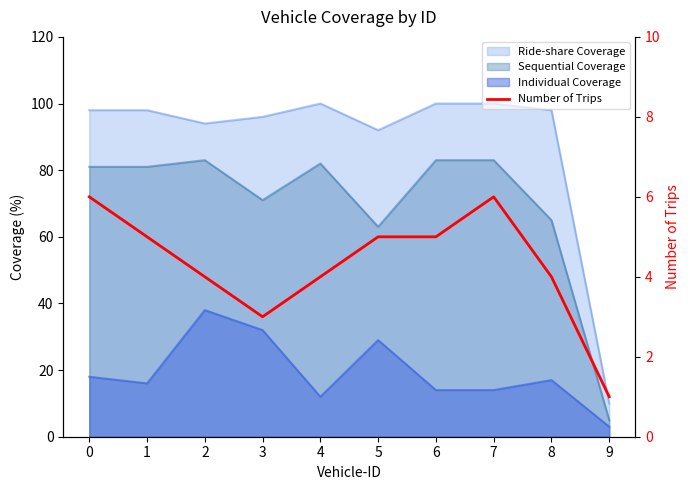

Rank the categories by value from lowest to highest.

9, 3, 2, 4, 8, 1, 5, 6, 0, 7